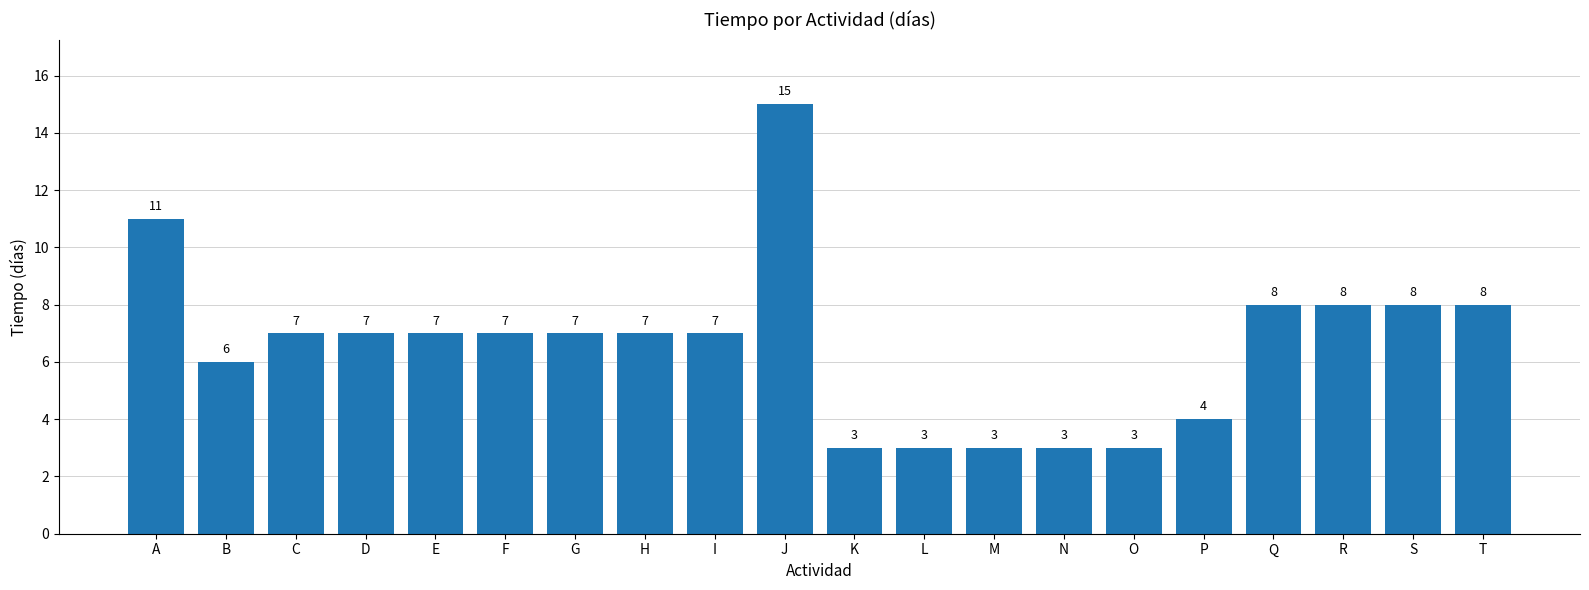

What is the value of the 1st bar from the left?

11